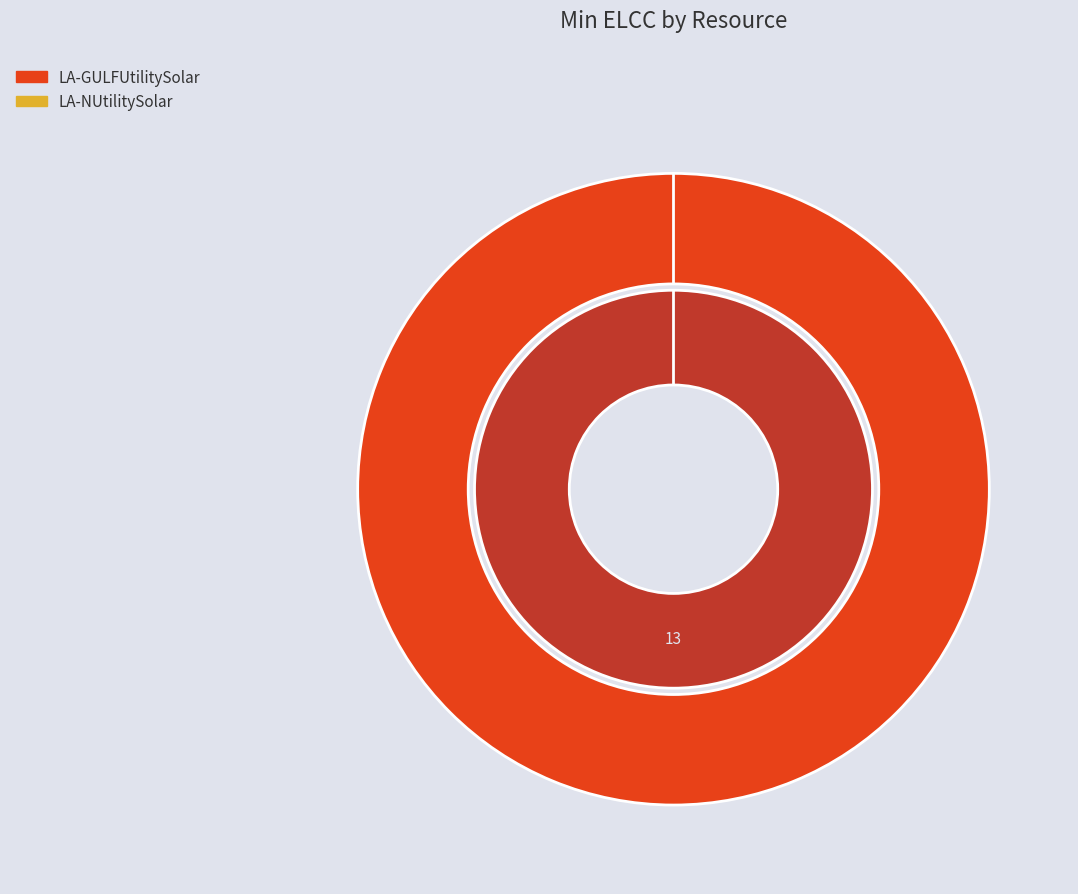

Combined, what portion of the pie is LA-GULFUtilitySolar and LA-NUtilitySolar?

100.0%